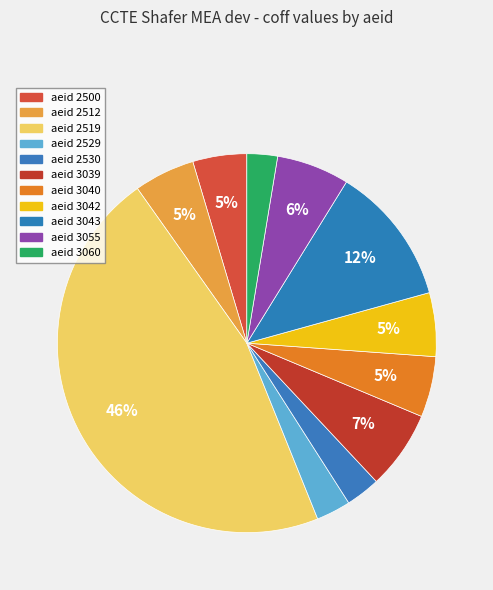

How many segments does this pie chart have?

11